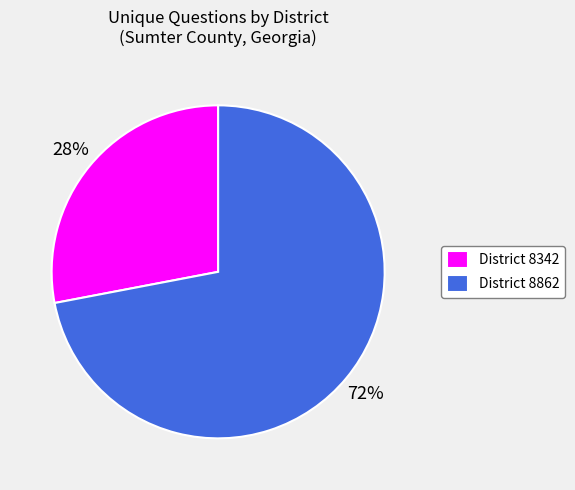

To the nearest percent, what is the difference between the District 8342 and District 8862 slice percentages?

44%